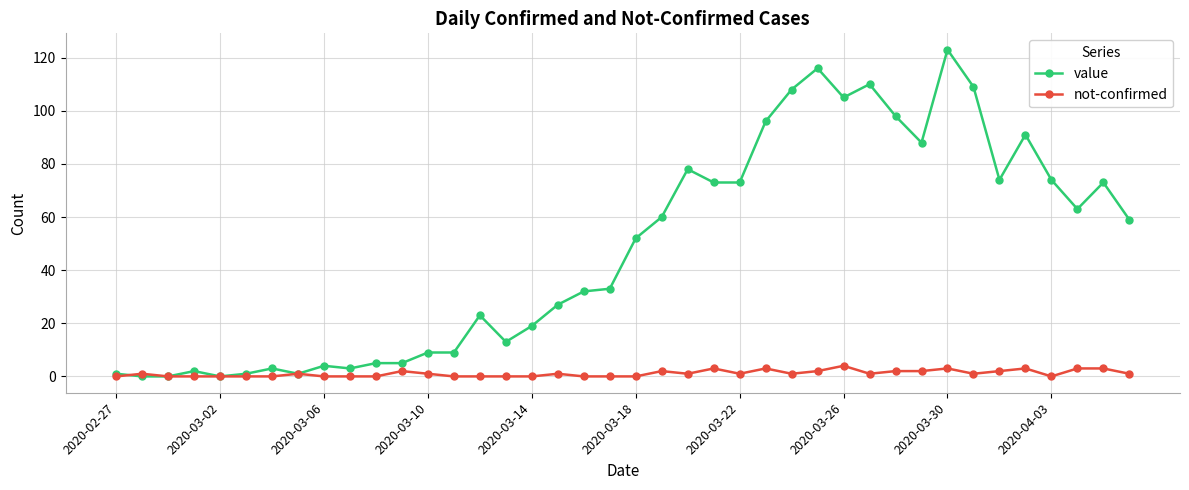

Which series has the widest spread of values?

value